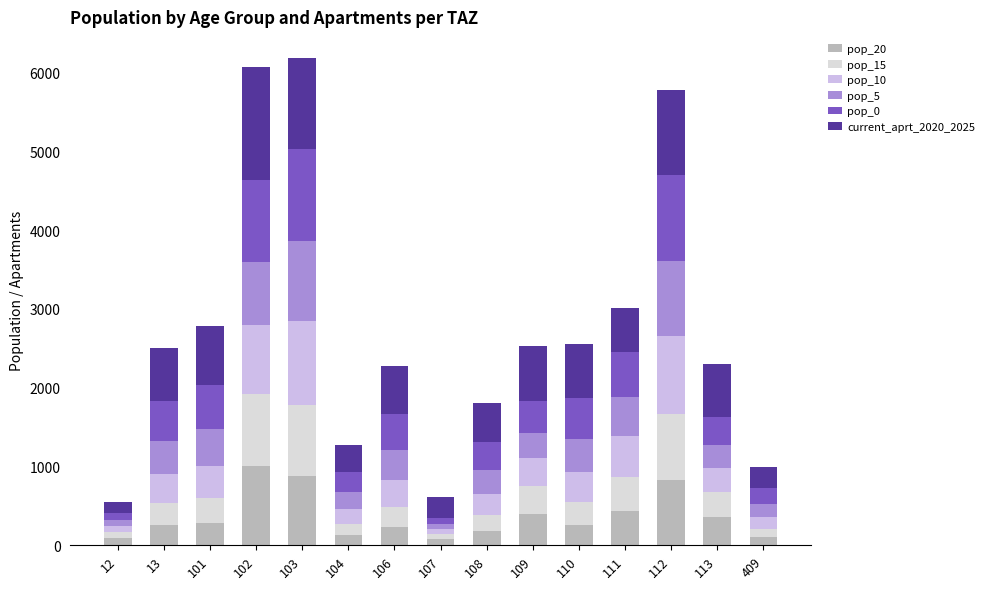

How many categories are shown in the chart?

15